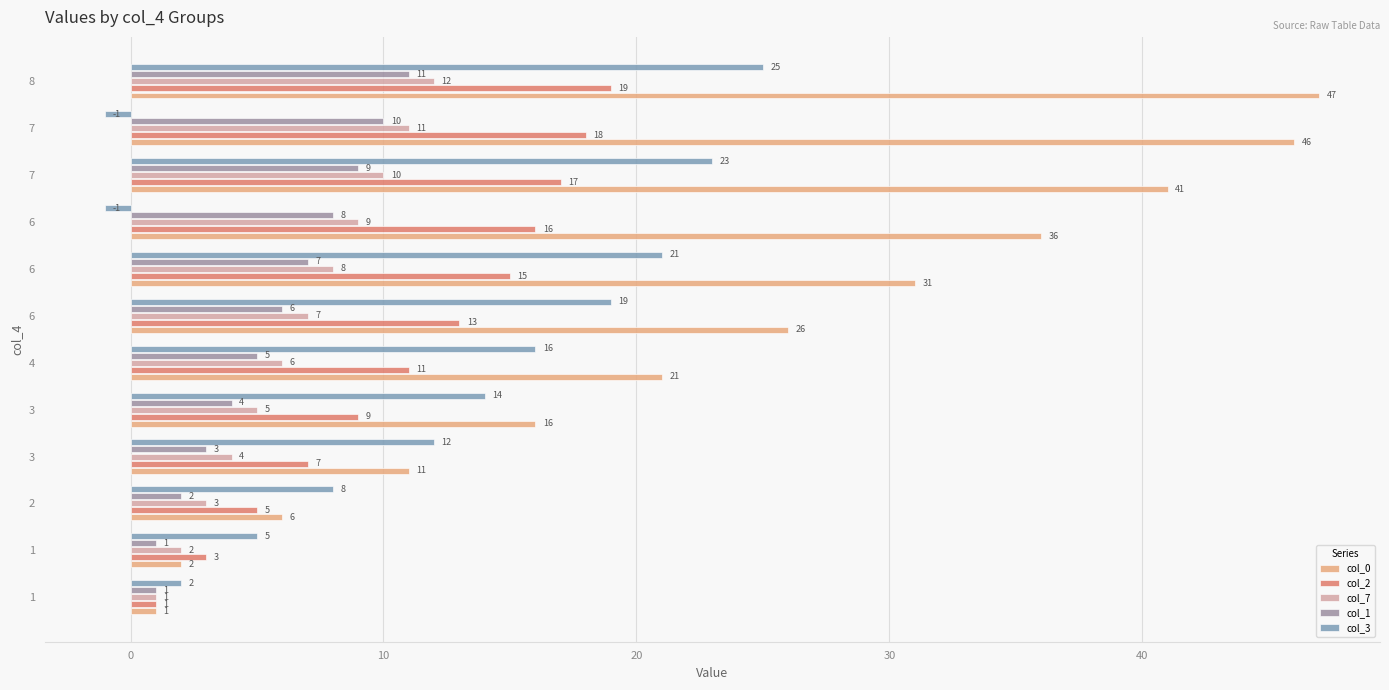

Which category has the highest value in the col_0 series?

8